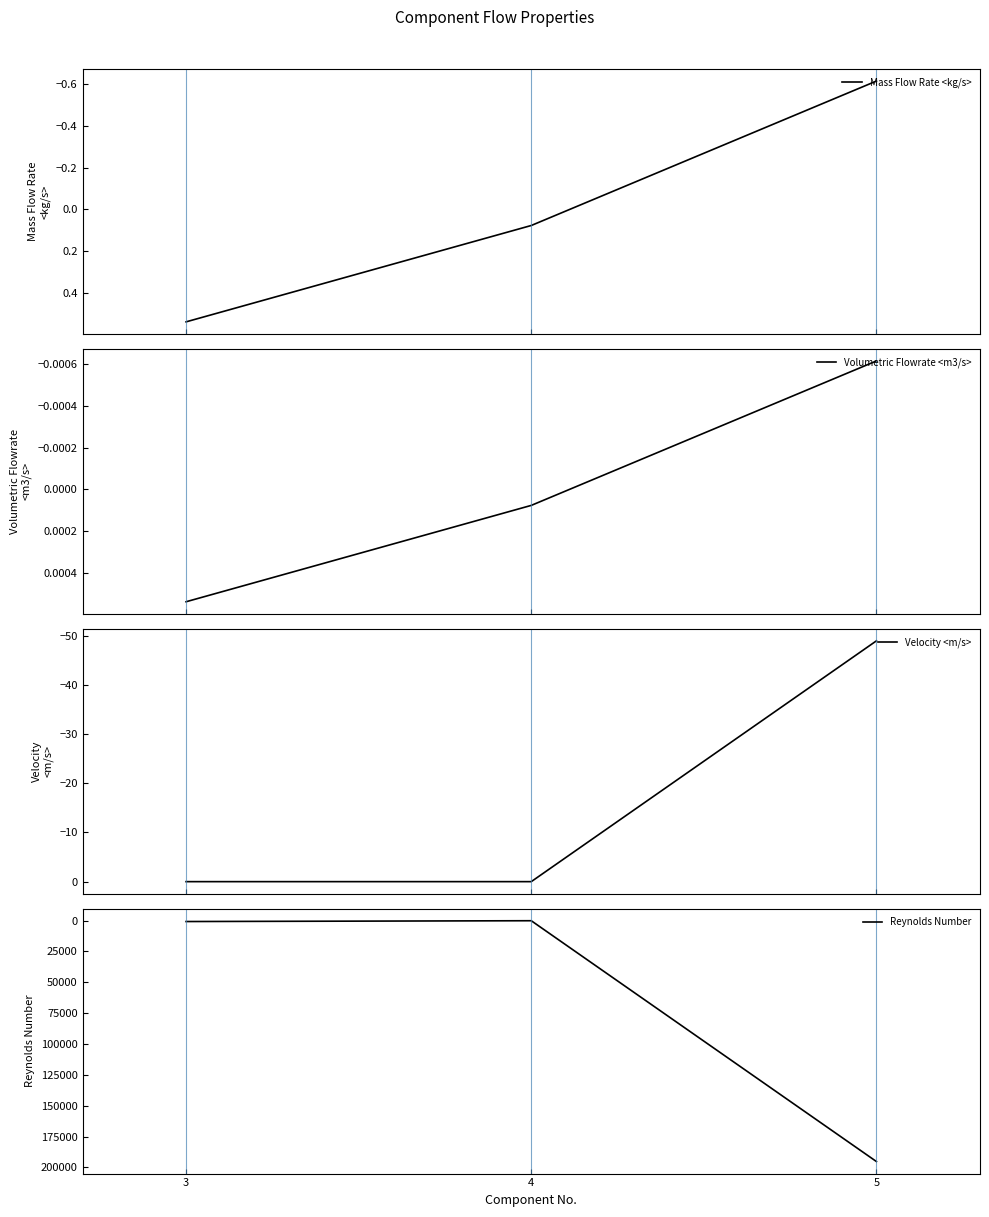

Reading right to left, what are all the values shown in this chart?

Mass Flow Rate <kg/s>: 5=-0.6	4=0.1	3=0.5
Volumetric Flowrate <m3/s>: 5=-0.0	4=0.0	3=0.0
Velocity <m/s>: 5=-49.0	4=0.0	3=0.0
Reynolds Number: 5=195258.0	4=108.3	3=759.5